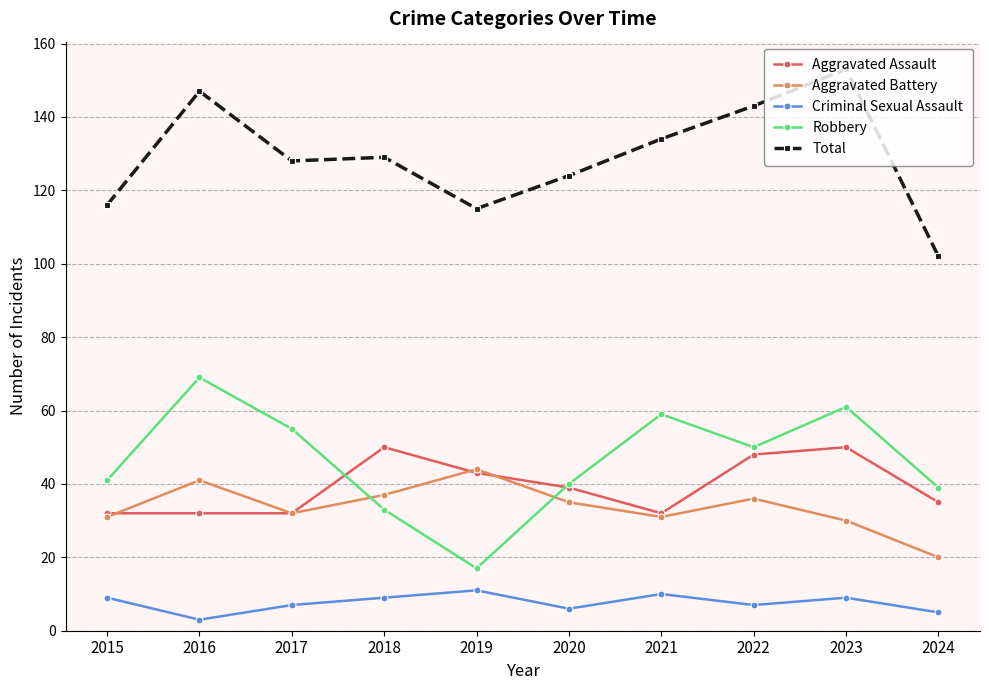

Is it true that Criminal Sexual Assault equals 3 at 2016?

True